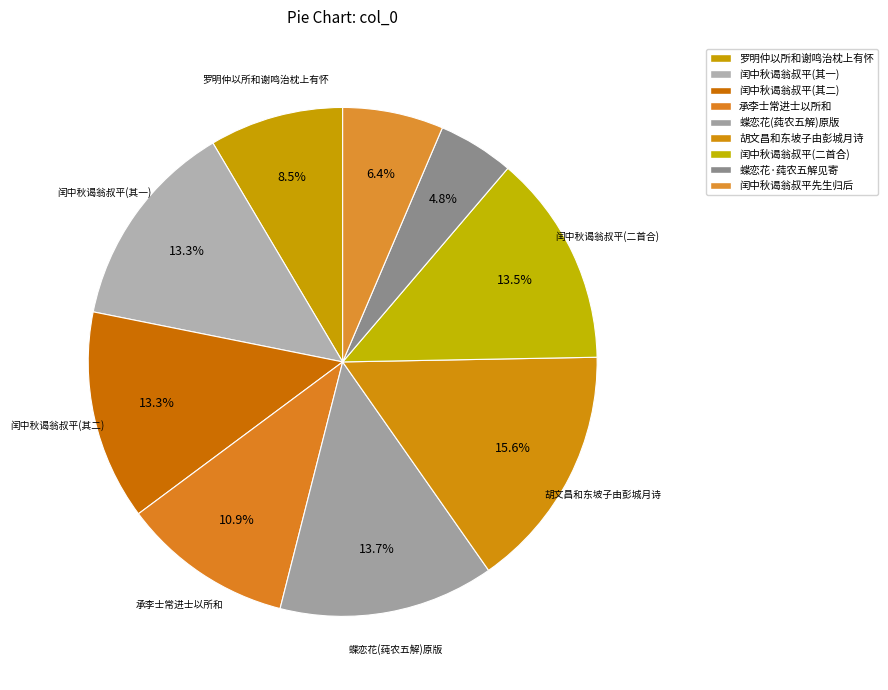

Which slice is the largest?

胡文昌和东坡子由彭城月诗并录澹庵新州以所和见示索和